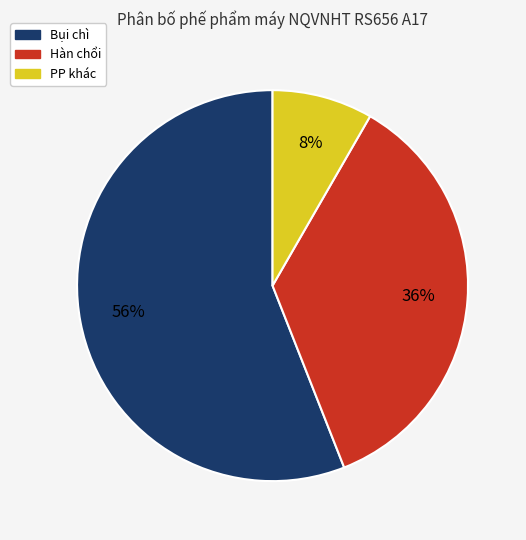

To the nearest percent, what is the difference between the largest and smallest slice percentages?

48%